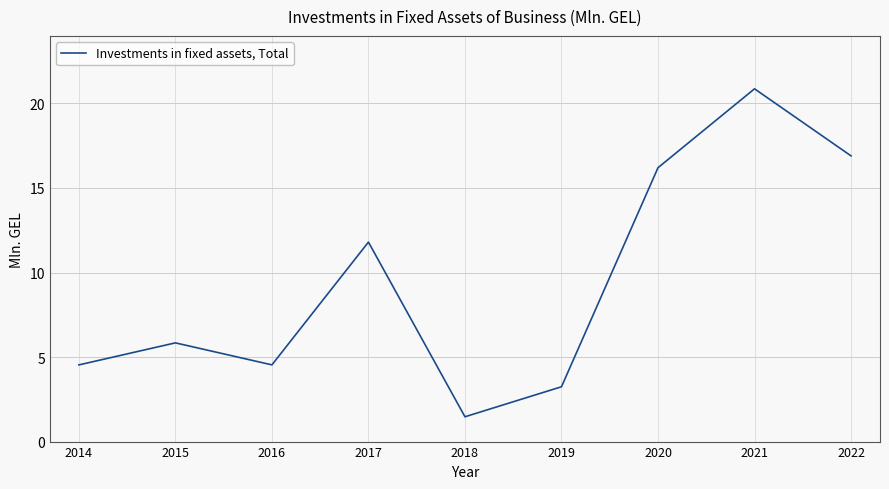

Reading right to left, extract all data points from this chart.

2022=16.9	2021=20.9	2020=16.2	2019=3.2	2018=1.5	2017=11.8	2016=4.5	2015=5.8	2014=4.5